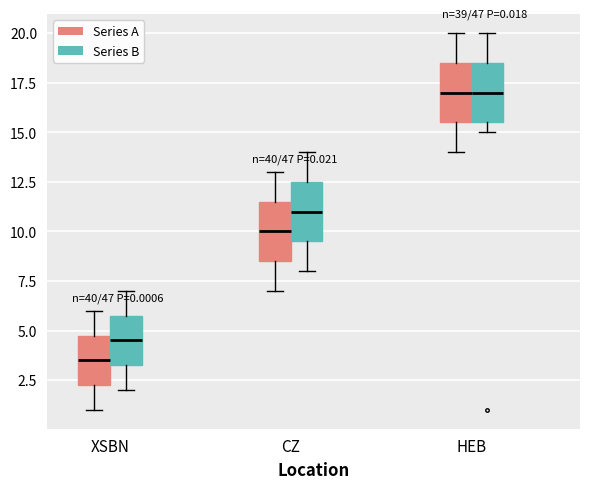

Which box's median line is the lowest?

XSBN (Series A)